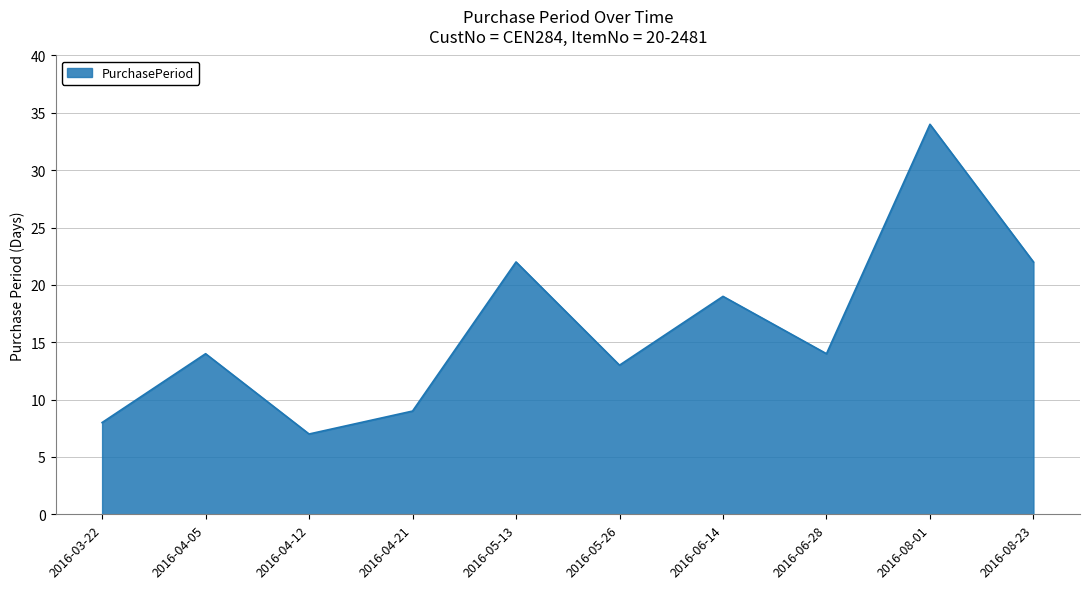

What is the maximum value shown in the chart?

34